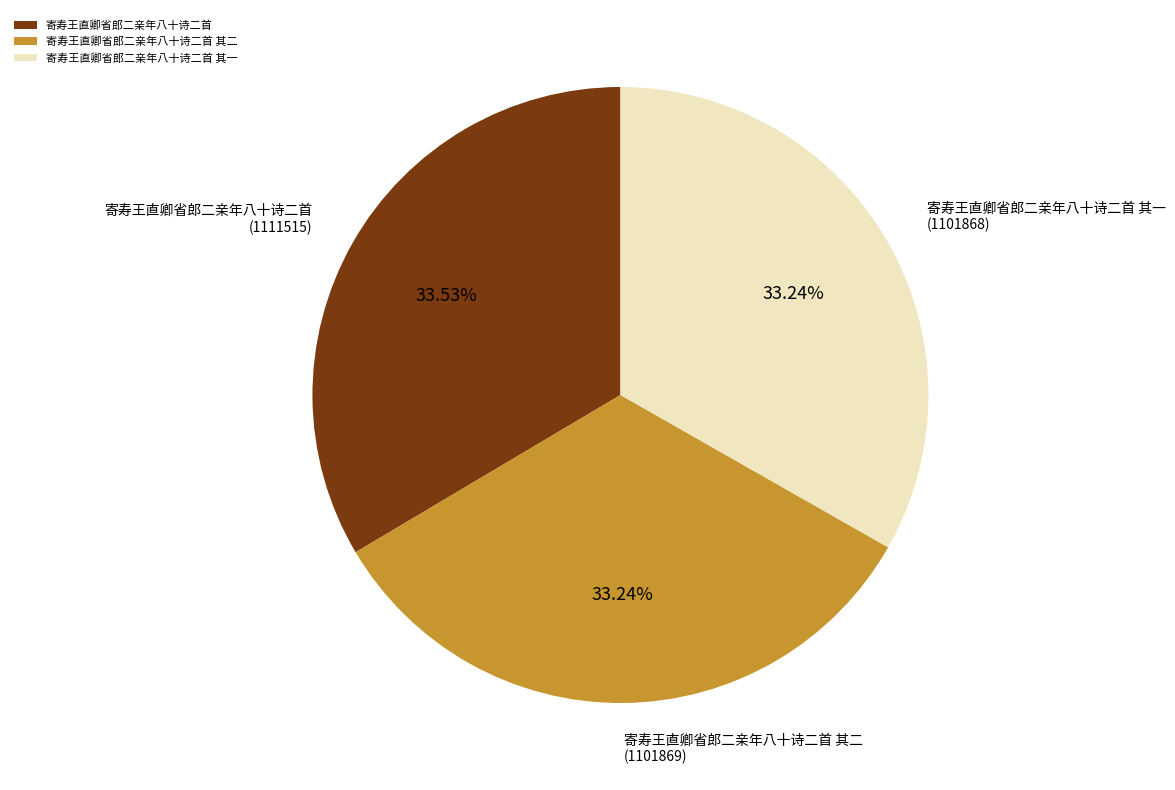

Does any single category account for the majority?

No